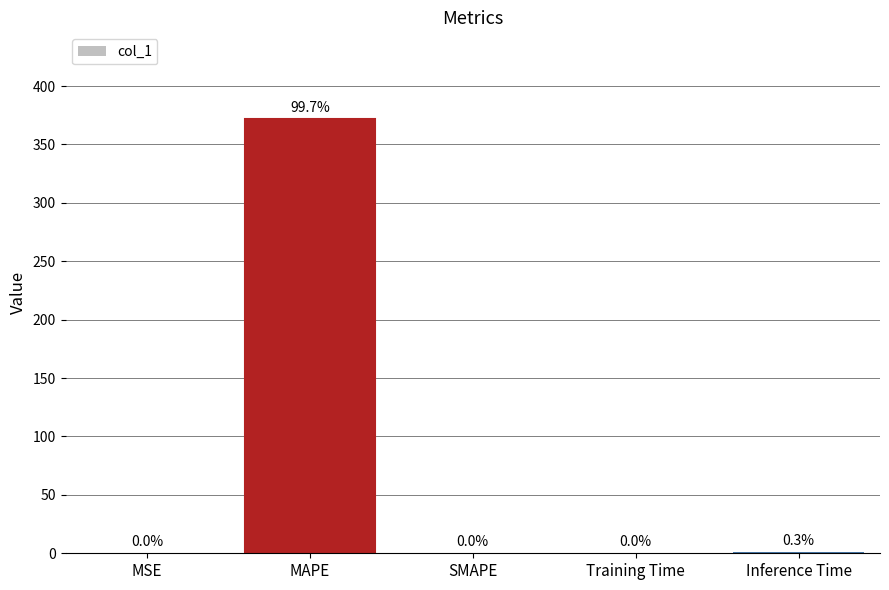

What is the change in value from MSE to SMAPE?

-0.1